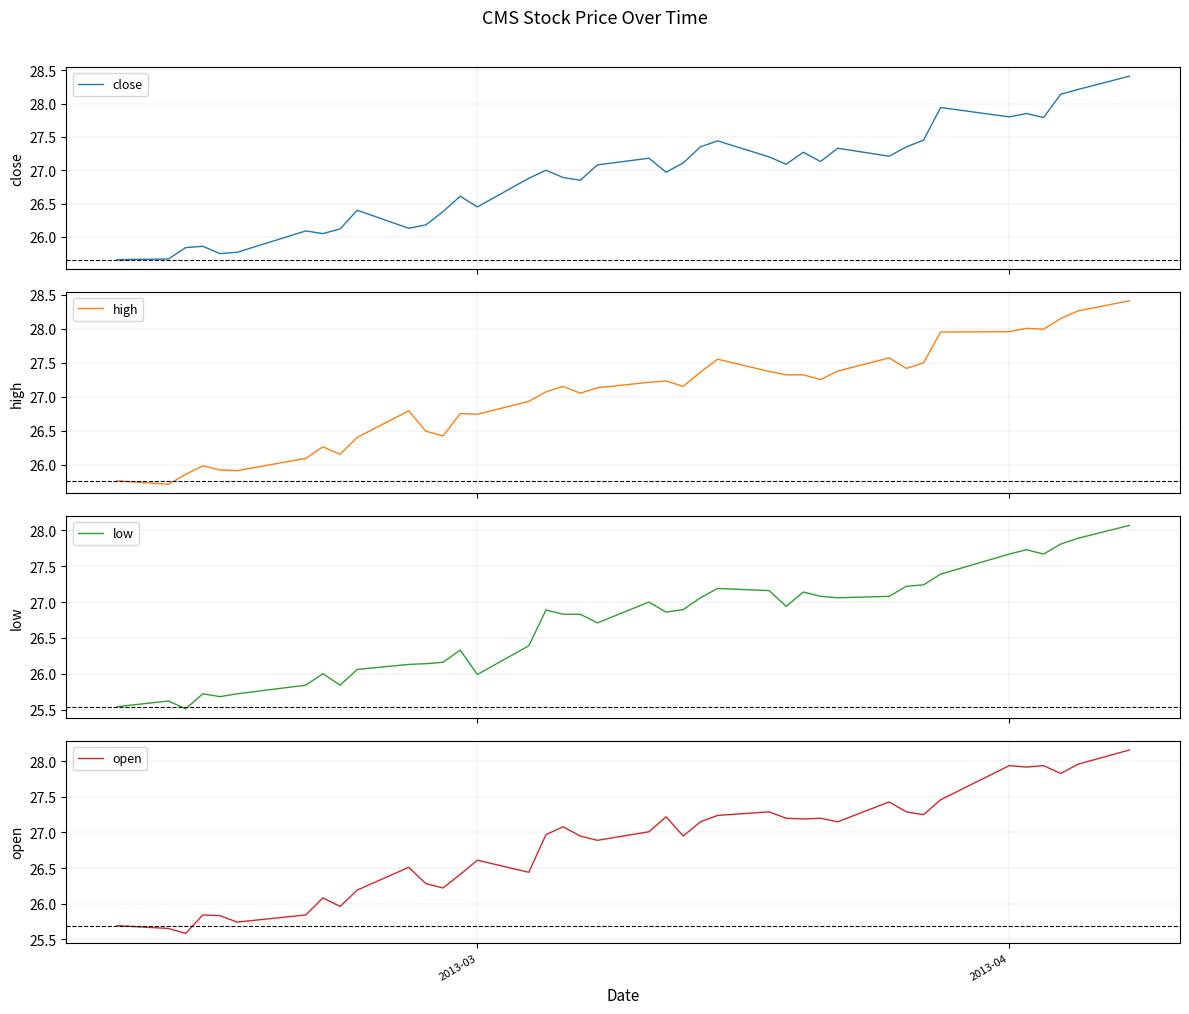

Which series has the largest range (max minus min)?

close